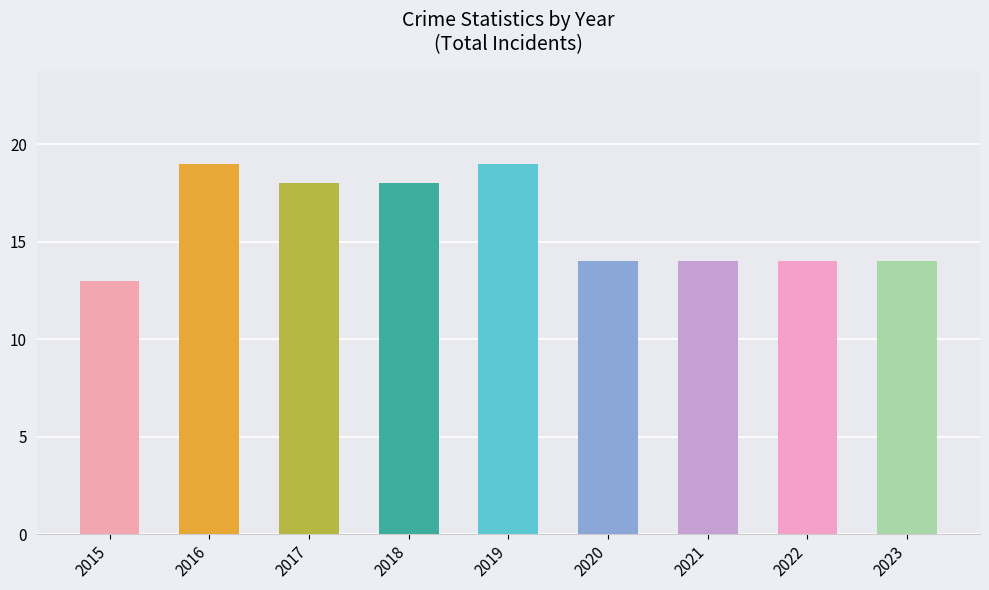

Does the chart contain any negative values?

No